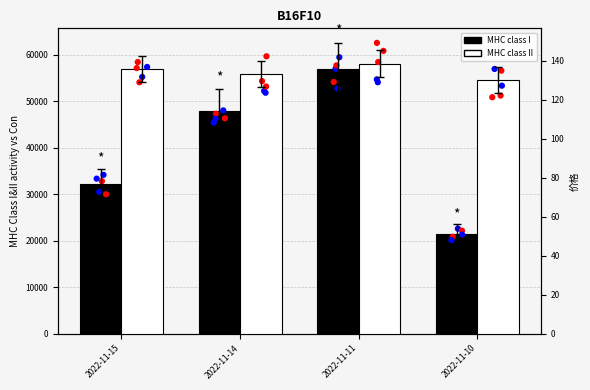

At how many categories does at least one series exceed 37274?

2